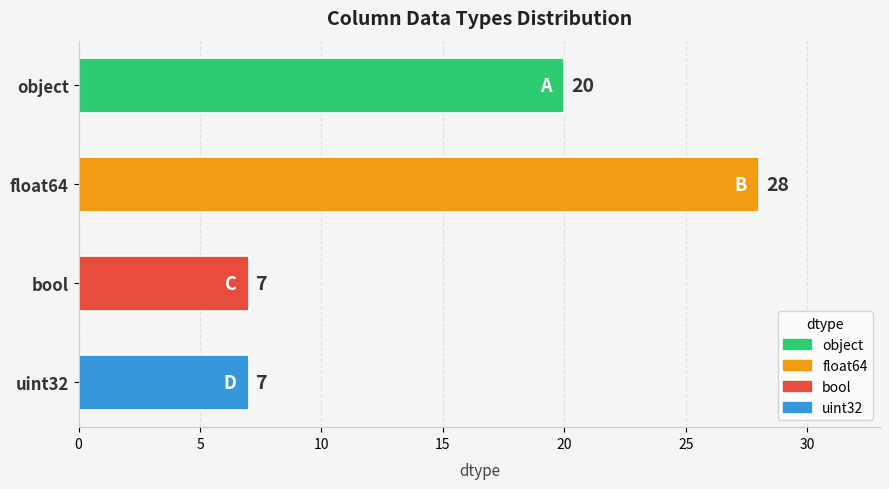

Reading bottom to top, extract all data points from this chart.

7	7	28	20